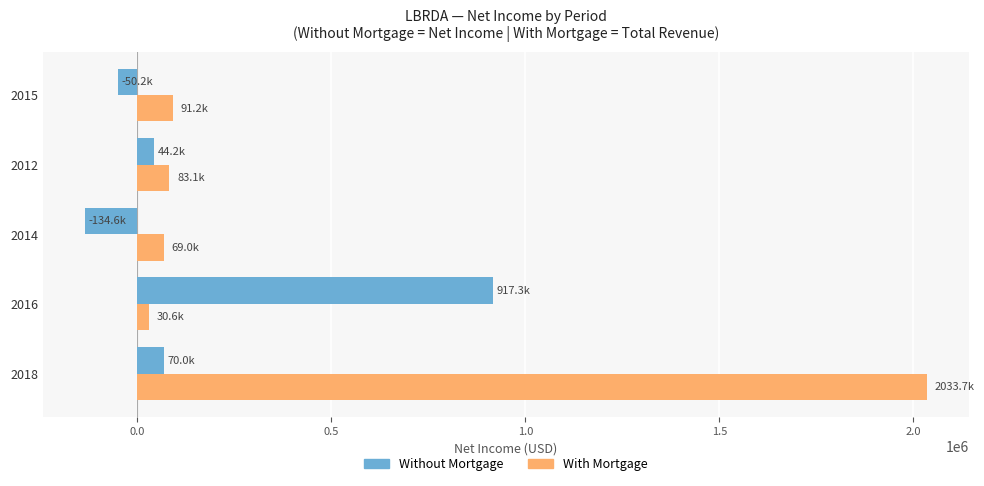

What is the total value across all series at 2015?

41000